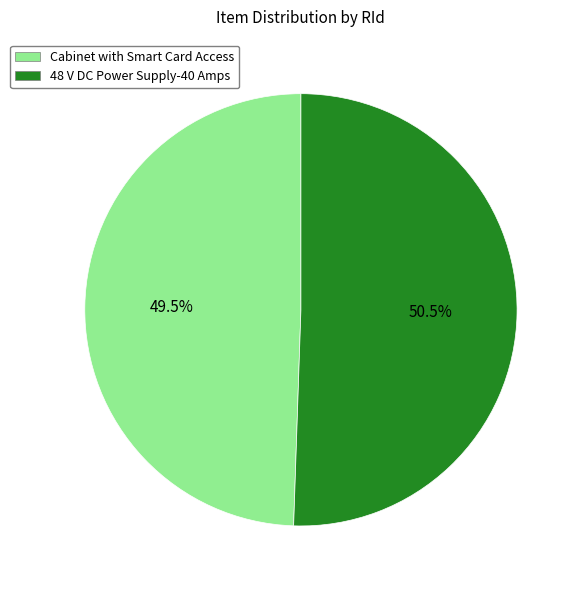

What portion of the pie excludes 48 V DC Power Supply-40 Amps?

49.5%